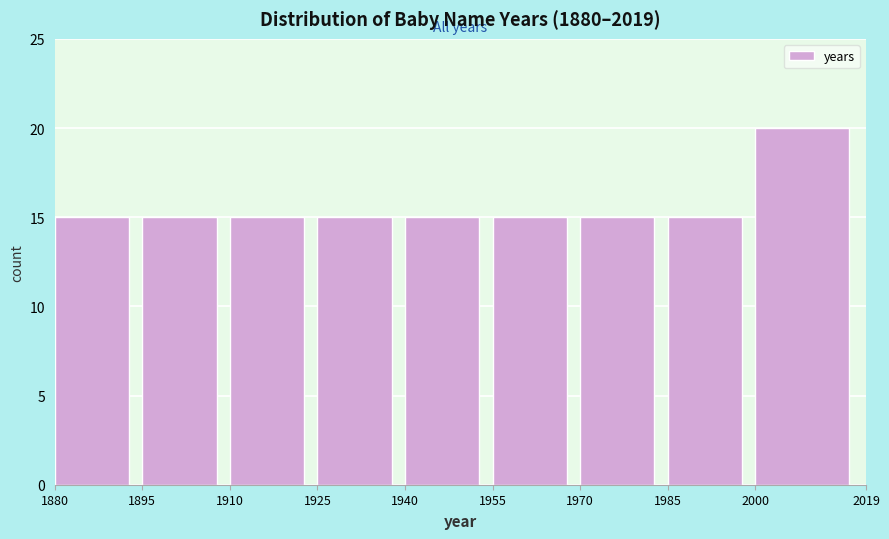

Over which range of the x-axis is the bar tallest?

2000 to 2019